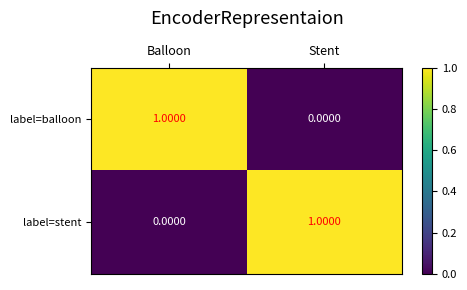

Which category has the lowest value in the label=balloon series?

Stent